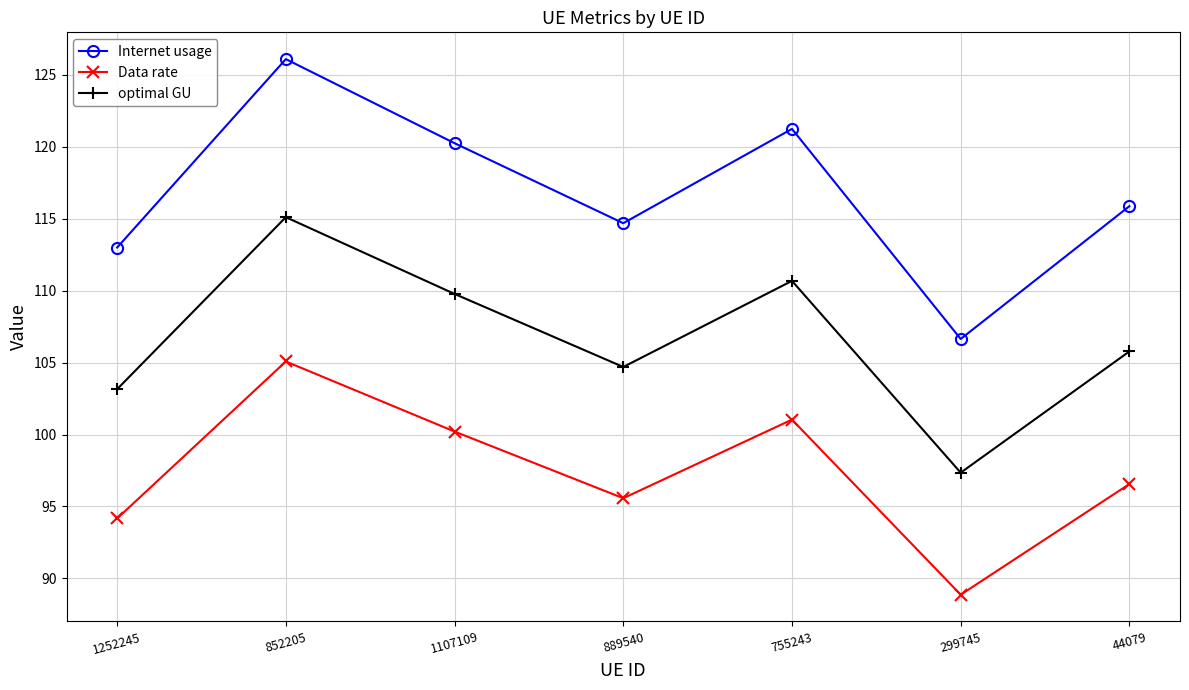

What is the average value of the optimal GU series?

106.6